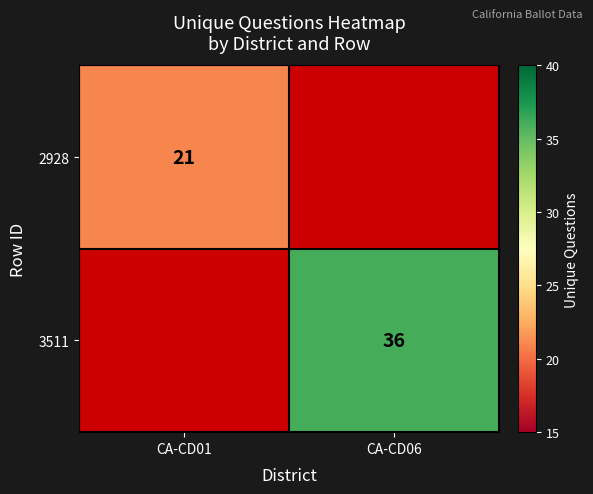

True or false: 2928 has a value of 29.9 at CA-CD01.

False